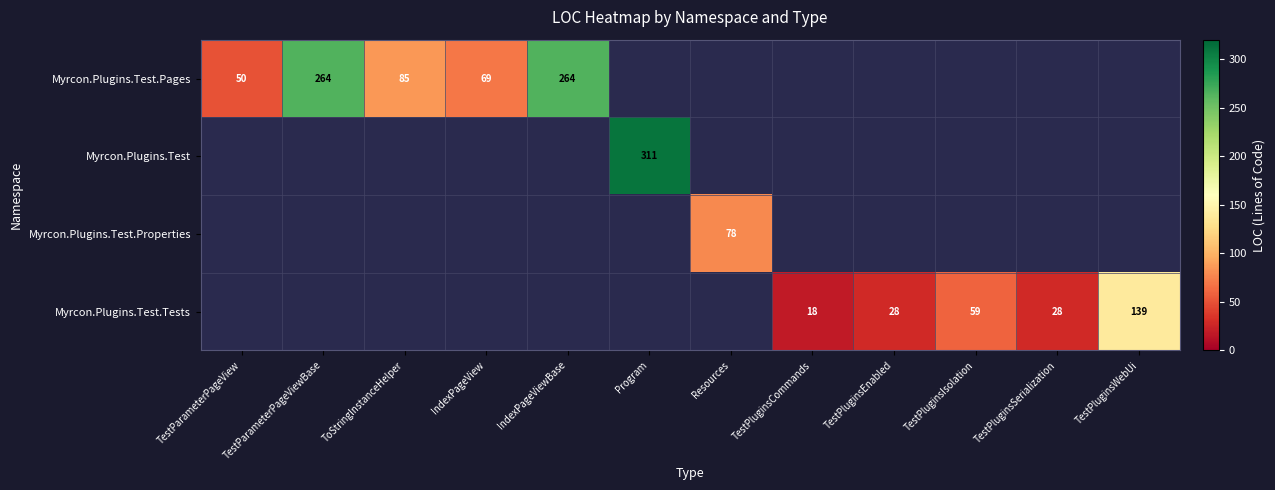

Is it true that Myrcon.Plugins.Test.Tests equals 19 at TestPluginsSerialization?

False